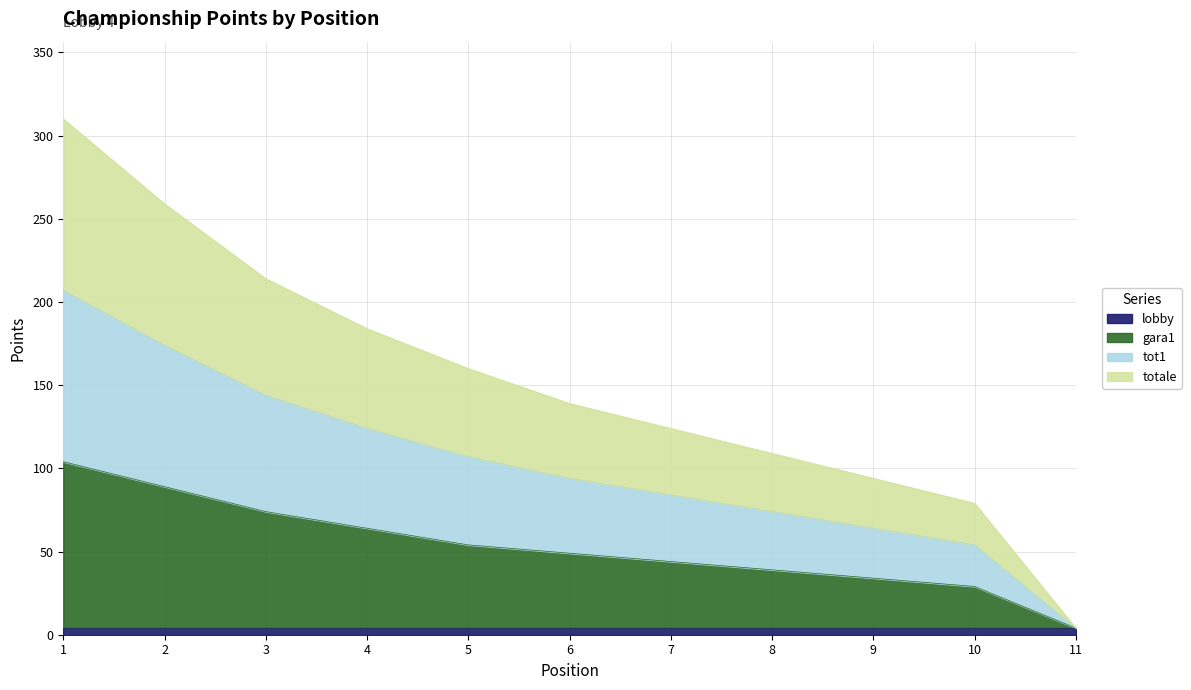

Does the chart have visible grid lines?

Yes